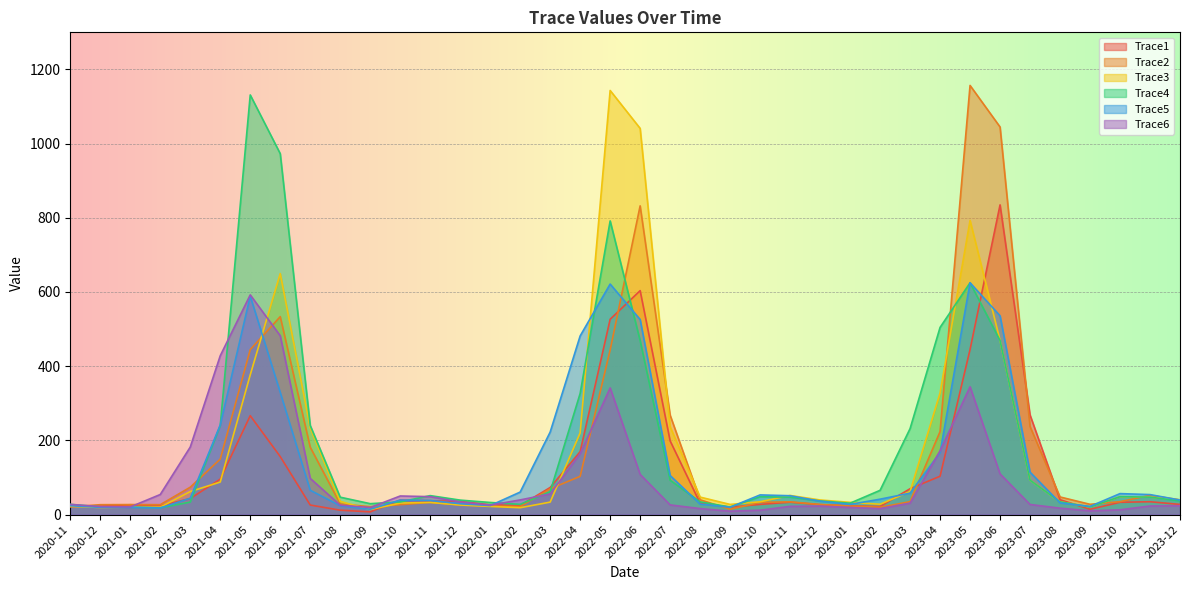

The value of Trace3 at 2023-12 is 22.6. True or false?

False